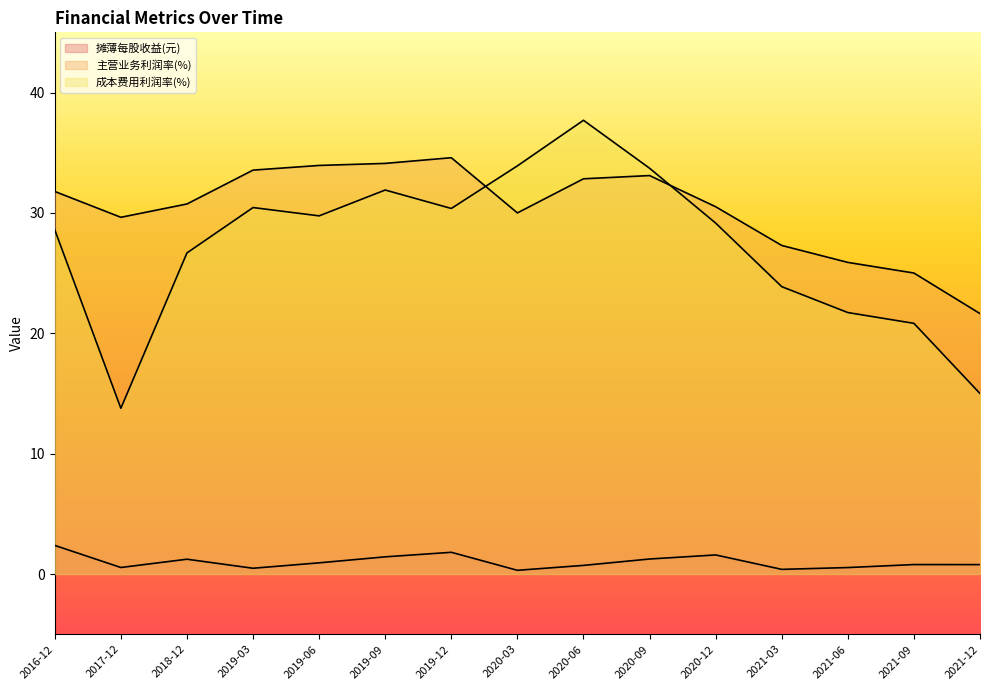

What are all the series names shown in the legend?

摊薄每股收益(元), 主营业务利润率(%), 成本费用利润率(%)